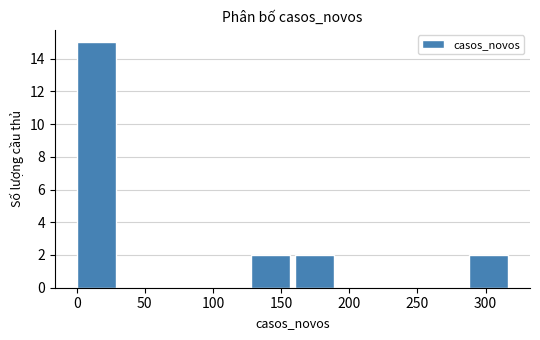

Which range on the x-axis has the tallest bar?

0 to 32